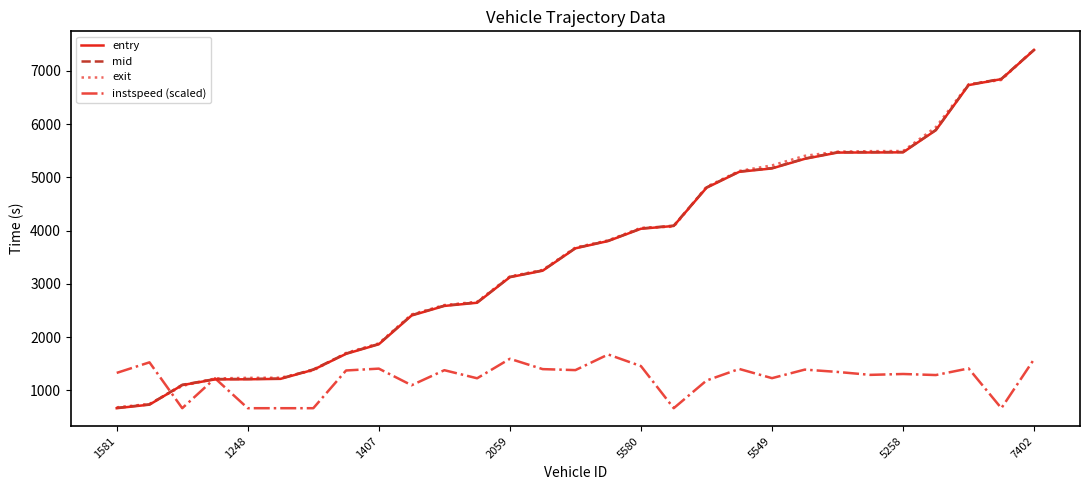

What is the average value of the entry series?

3597.9